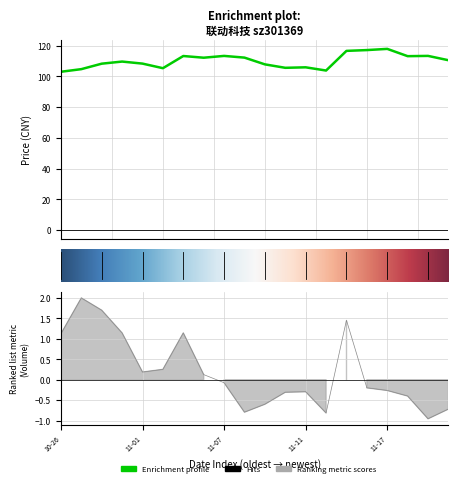

Is it true that volume equals -0.1 at 11-07?

True